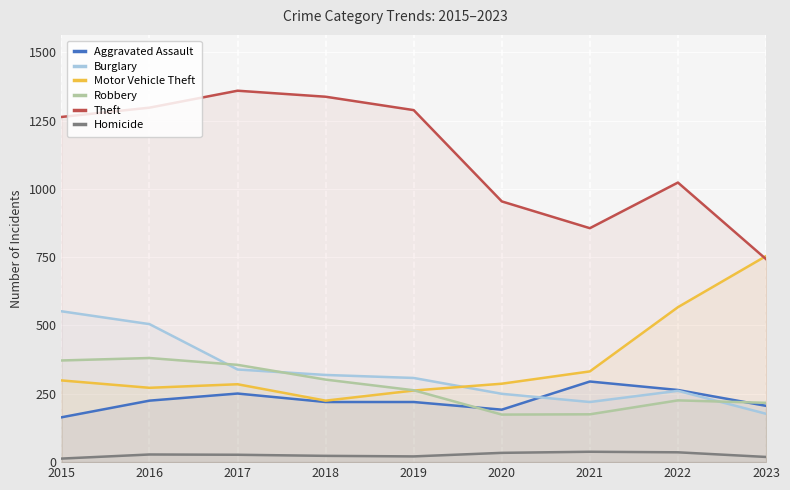

At 2017, list the series in order from smallest to largest.

Homicide, Aggravated Assault, Motor Vehicle Theft, Burglary, Robbery, Theft